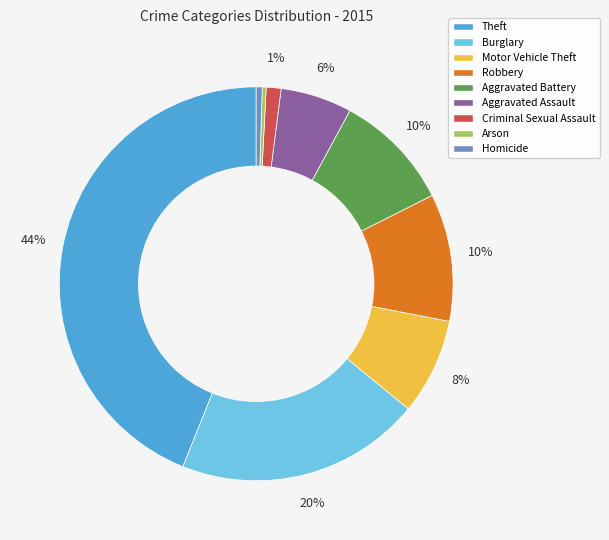

Is the sum of Theft and Criminal Sexual Assault greater than half?

No